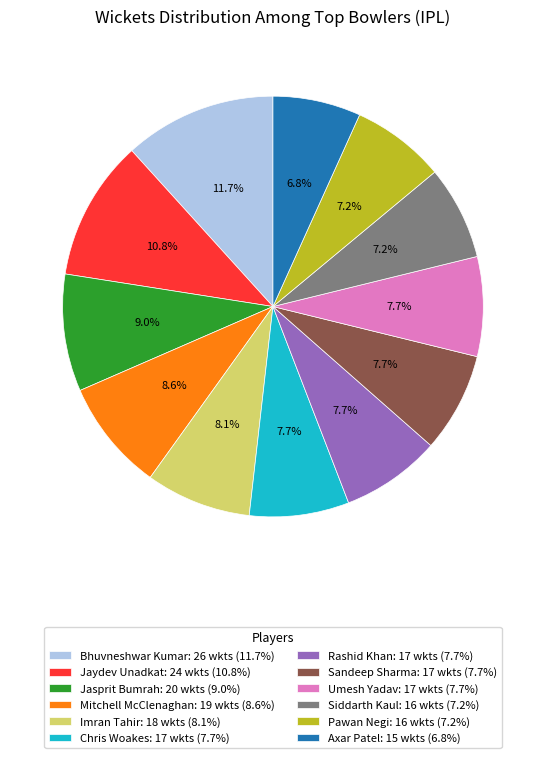

Does Mitchell McClenaghan: 19 wkts (8.6%) represent more than half of the total?

No